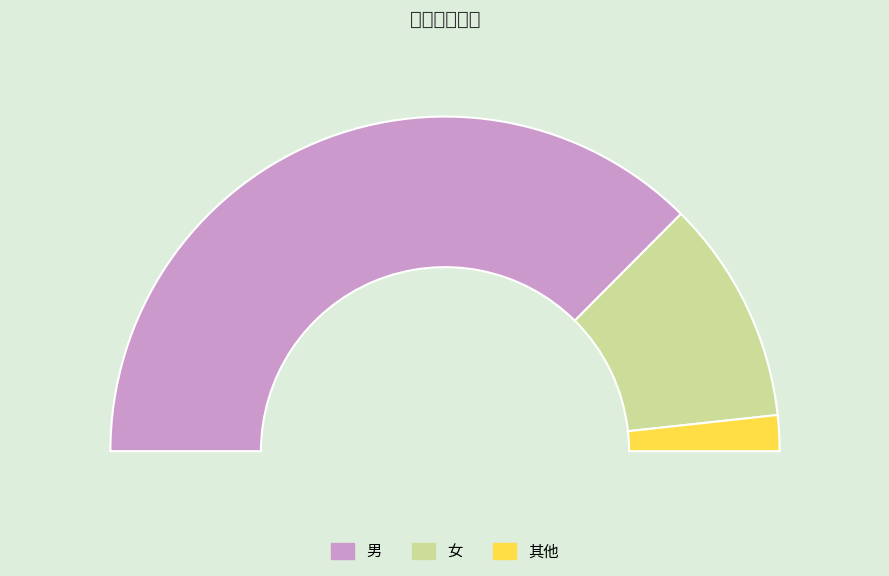

Which category has the biggest portion of the pie?

男